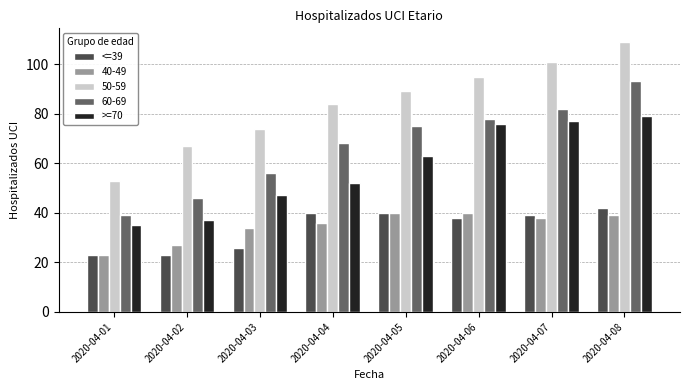

How many groups of bars are there?

8